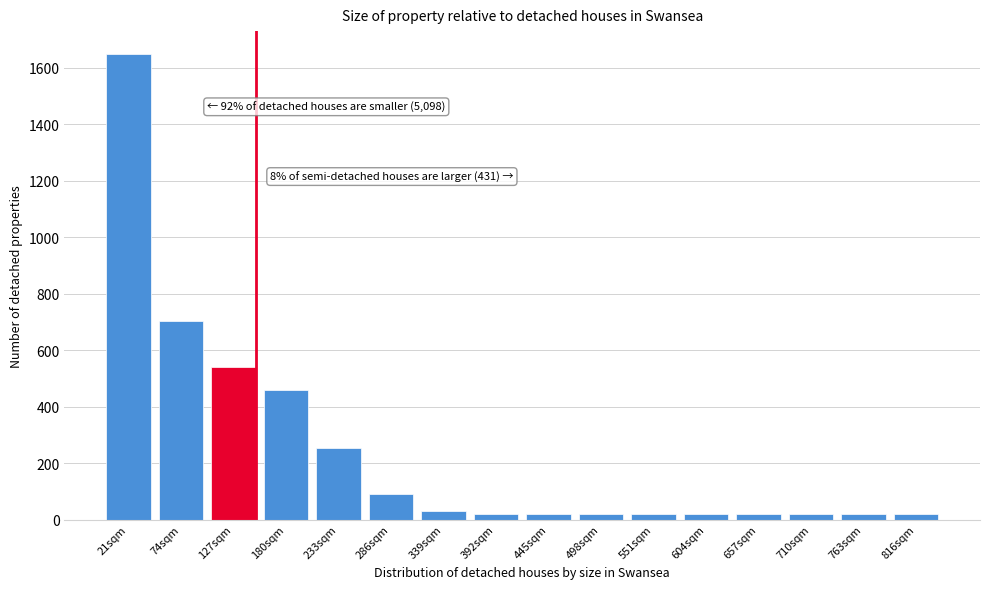

Reading left to right, transcribe all the data shown in this chart.

1648	704	542	460	254	90	30	20	20	20	20	20	20	20	20	20